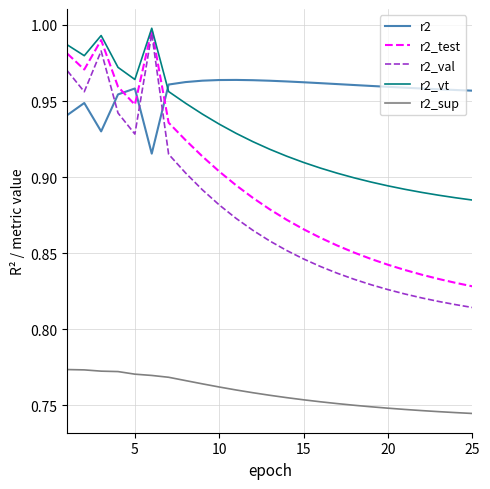

Which series has the largest total across all categories?

r2